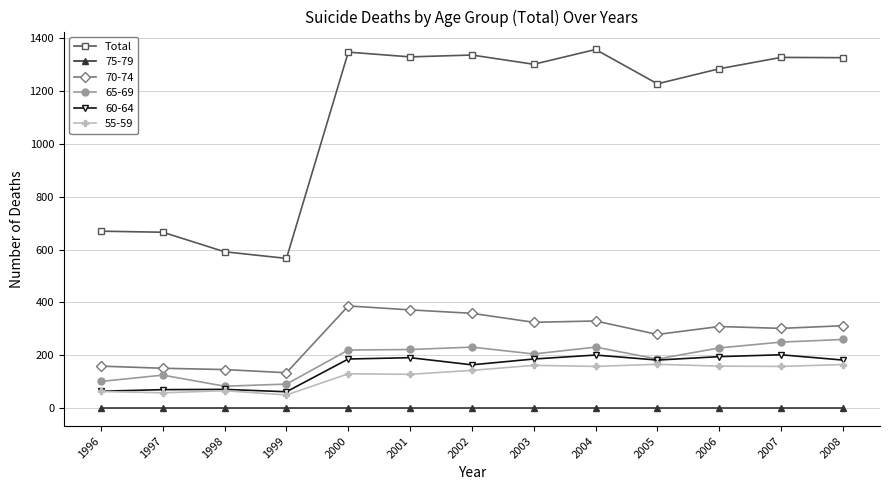

True or false: 55-59 has more than 0 points higher than both neighbors.

True